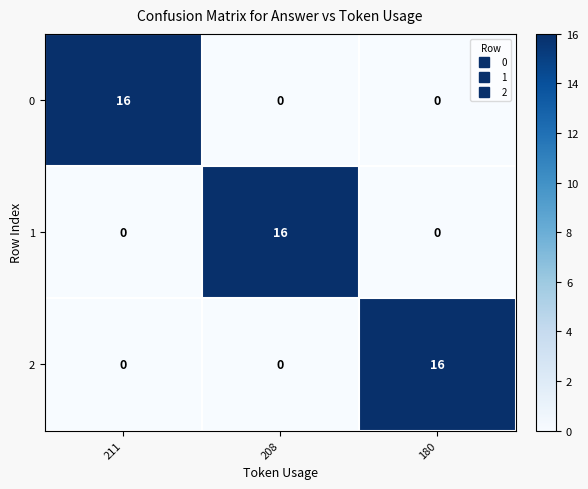

What is the difference between the highest and lowest values at 208?

16